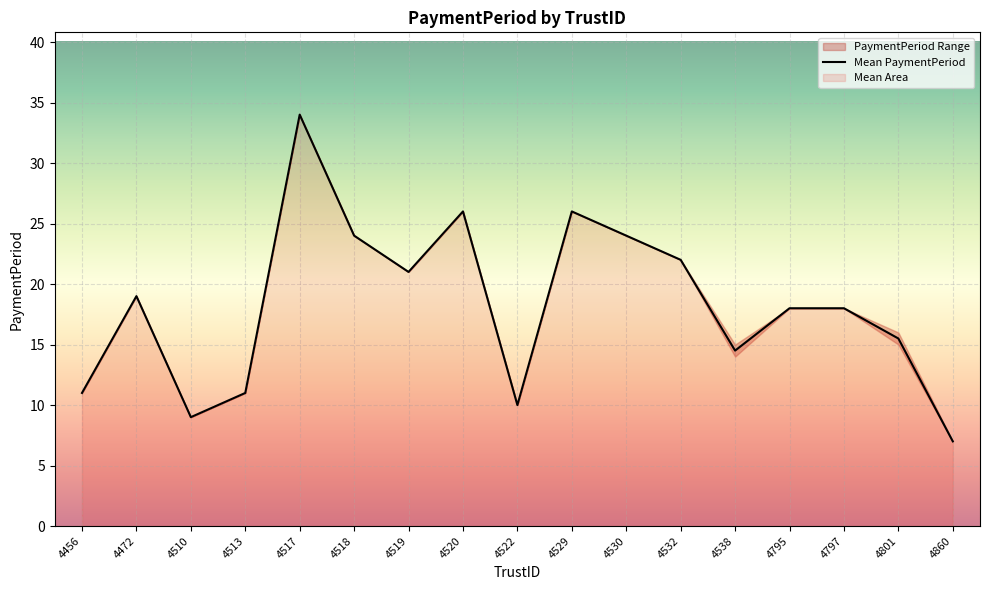

Which label corresponds to the smallest value in the chart?

4860